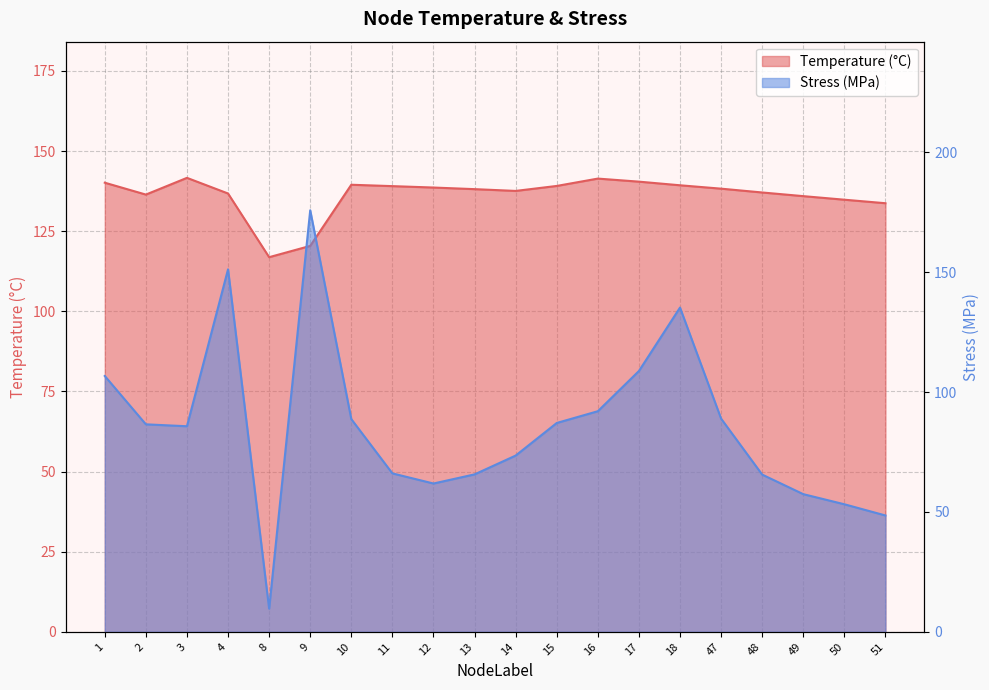

What is the difference between the maximum and minimum values in the Temperature series?

24.7